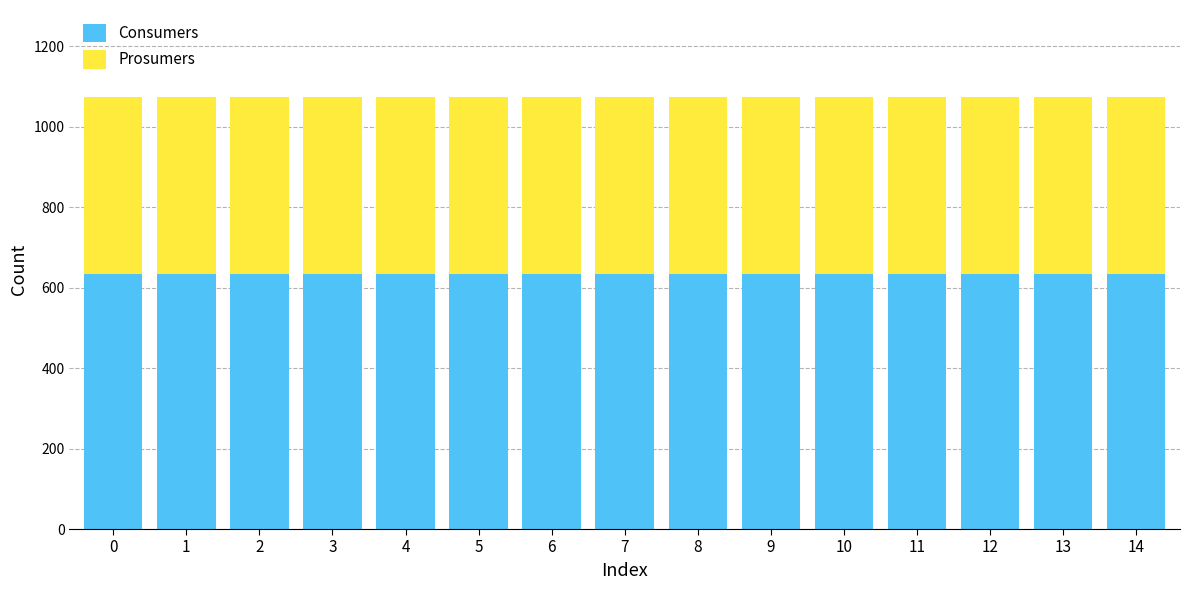

Are the bars horizontal?

No